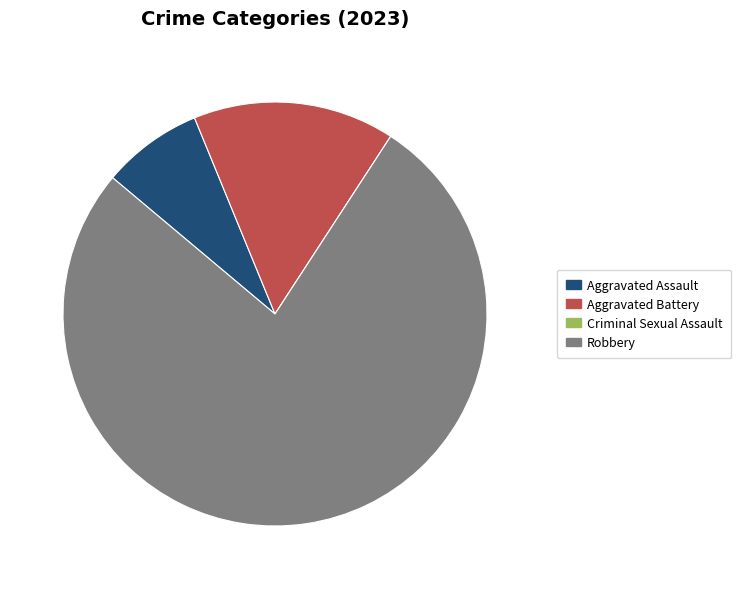

Does any single category account for the majority?

Yes